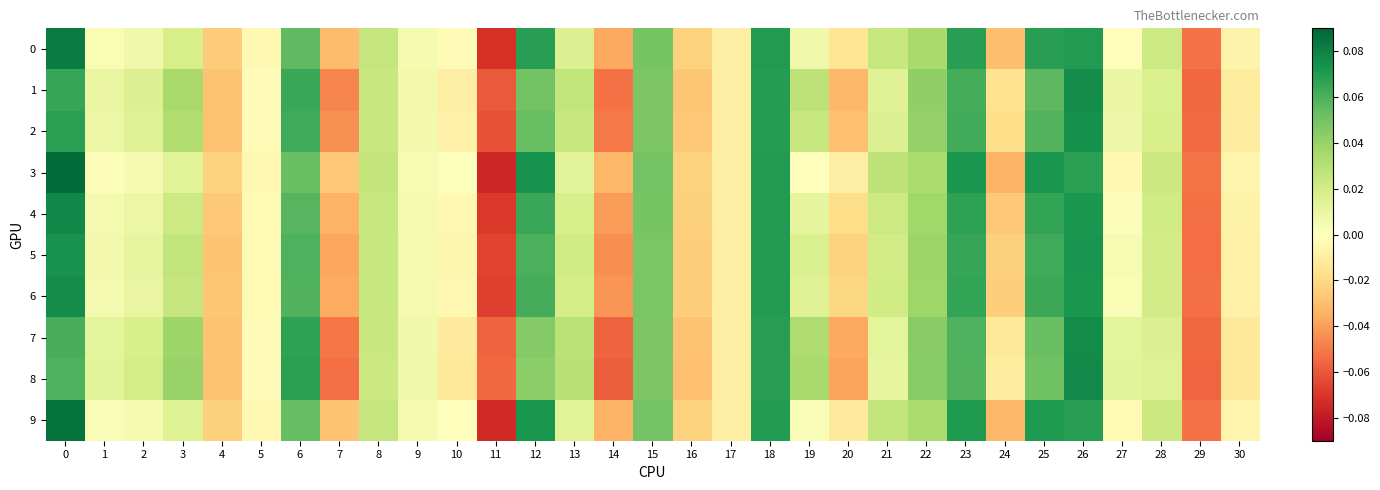

Between 22 and 6, which is larger?

6